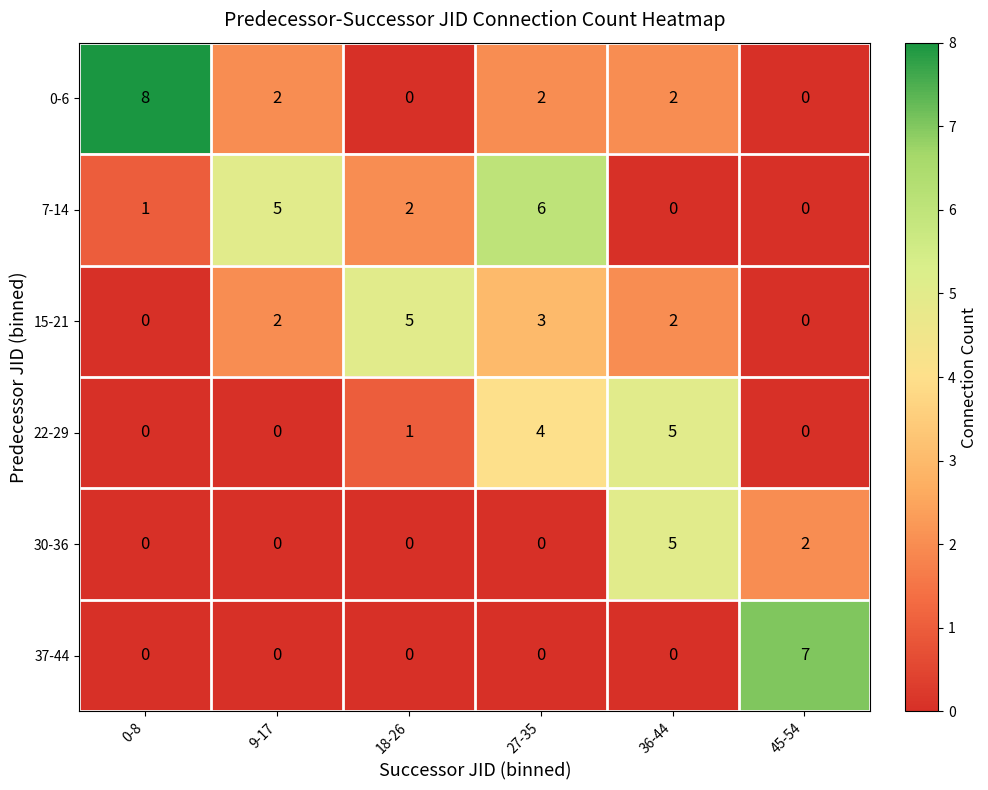

How many 30-36 values are between 0 and 2?

5